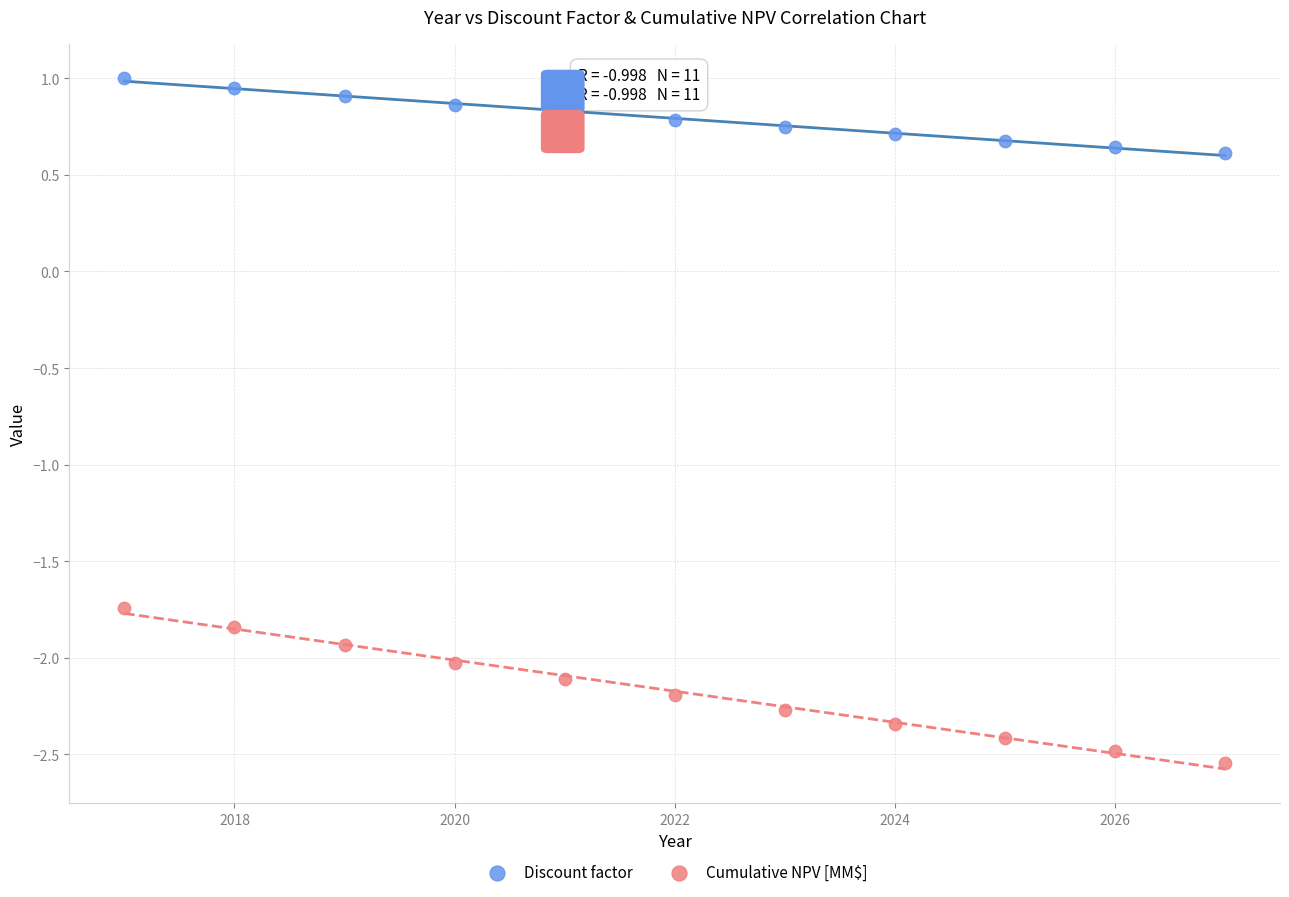

Across all data points, what is the range of Y values (max minus min)?

3.5